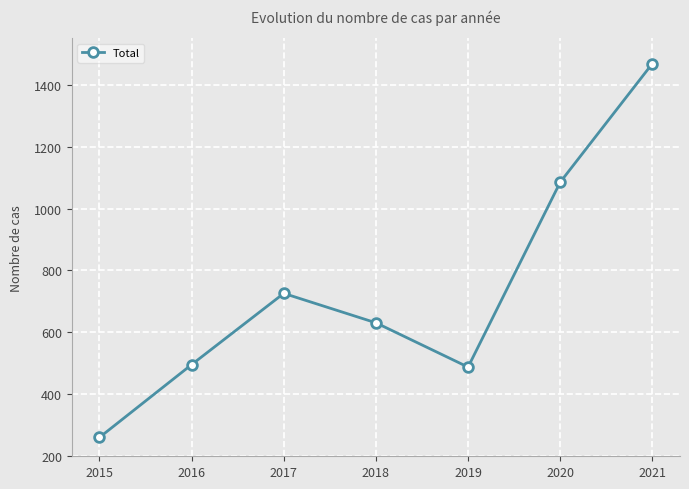

True or false: the data shows 1085 at 2020.

True